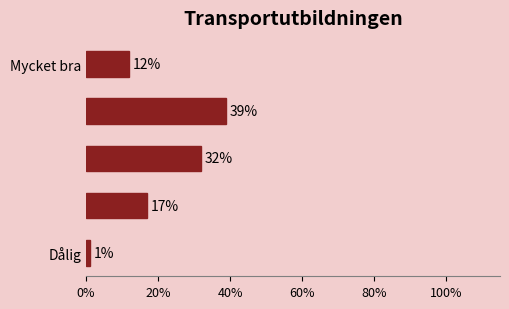

What is the greatest value displayed?

39